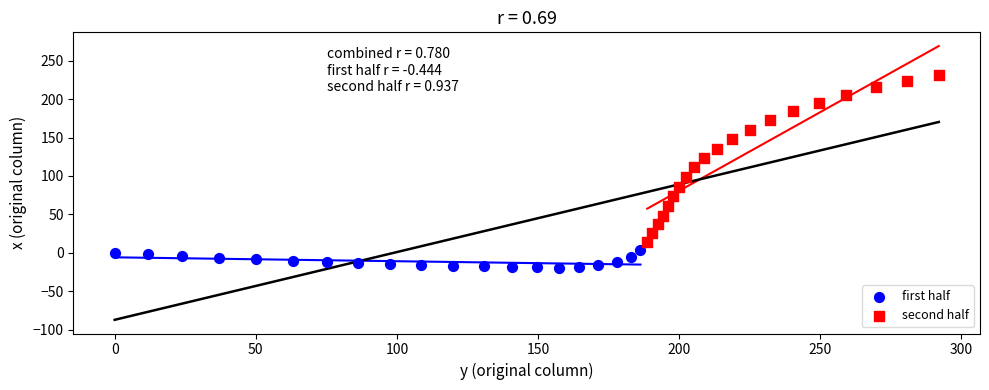

Which series contains the highest Y value?

second half